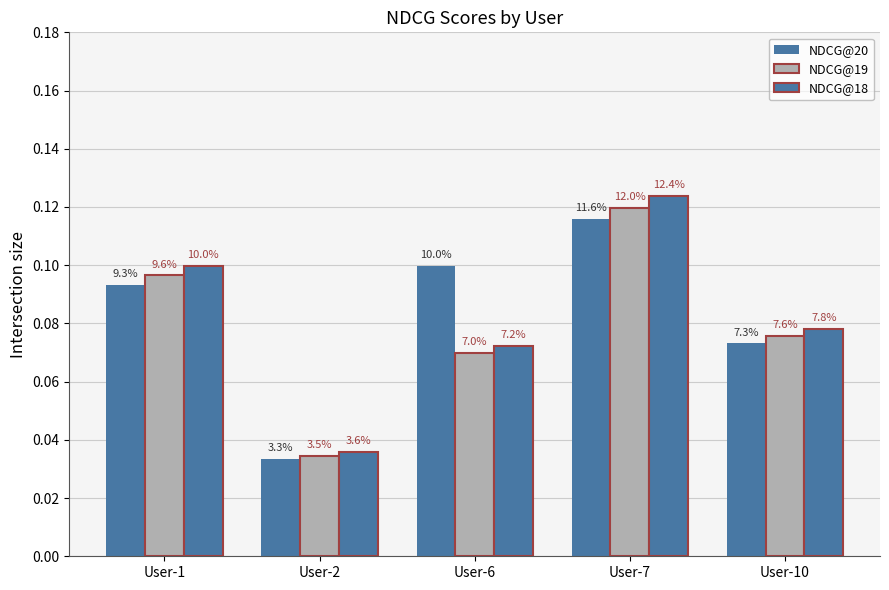

How many NDCG@18 values are between 0 and 1?

5